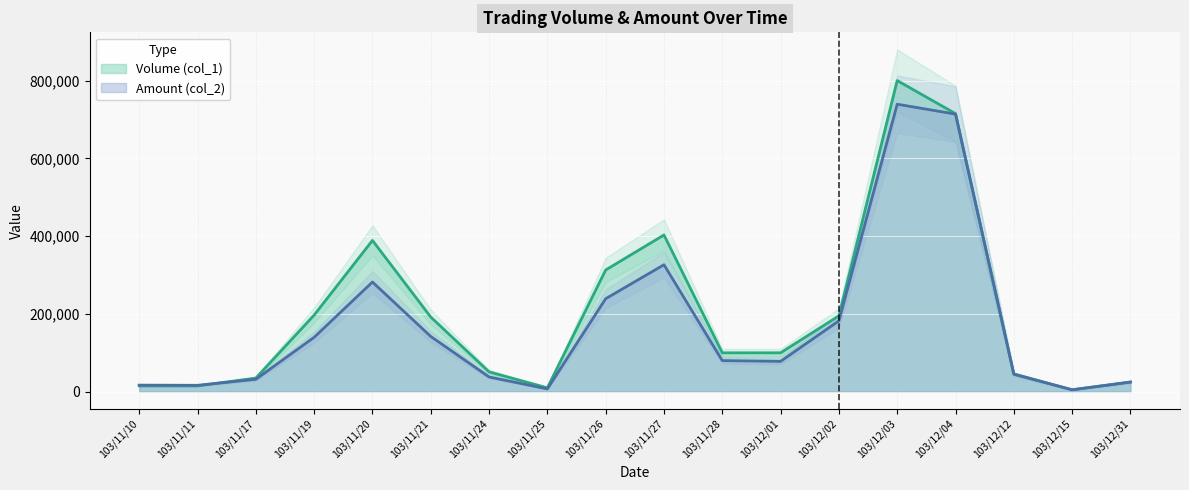

What is the label of the 14th point from the left?

103/12/03